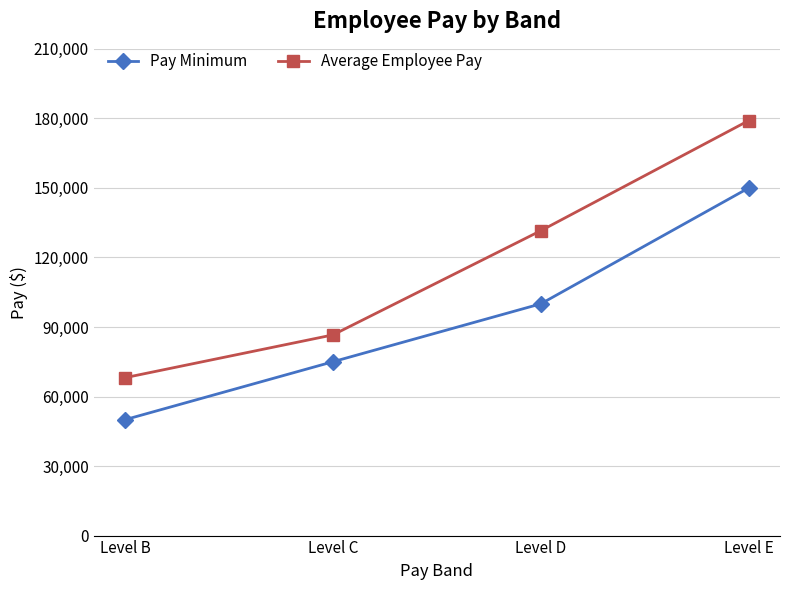

What is the spread (max minus min) of values at Level E?

29069.0